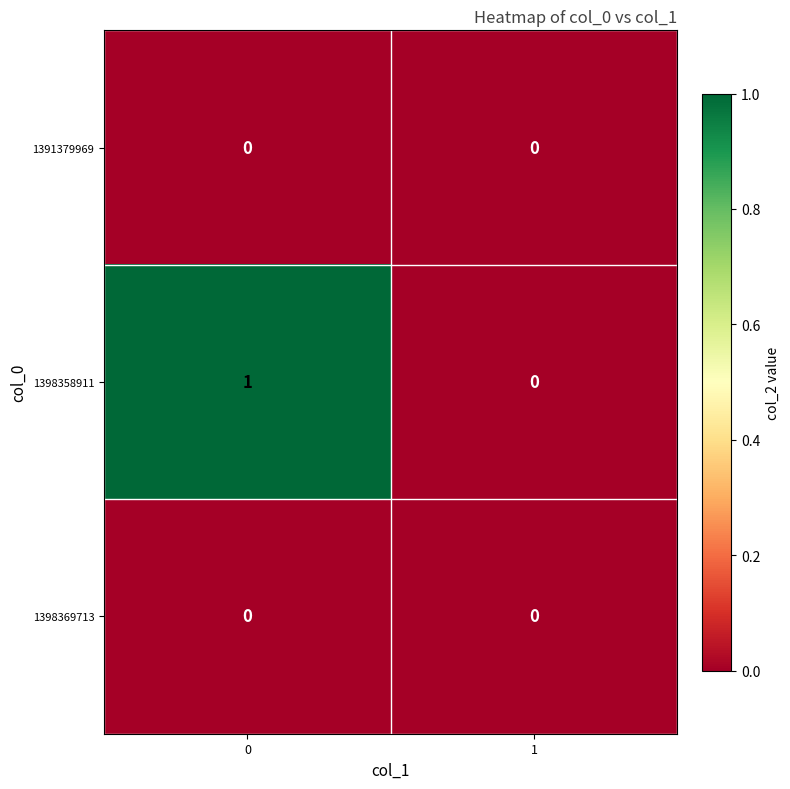

Which series has the widest spread of values?

1398358911